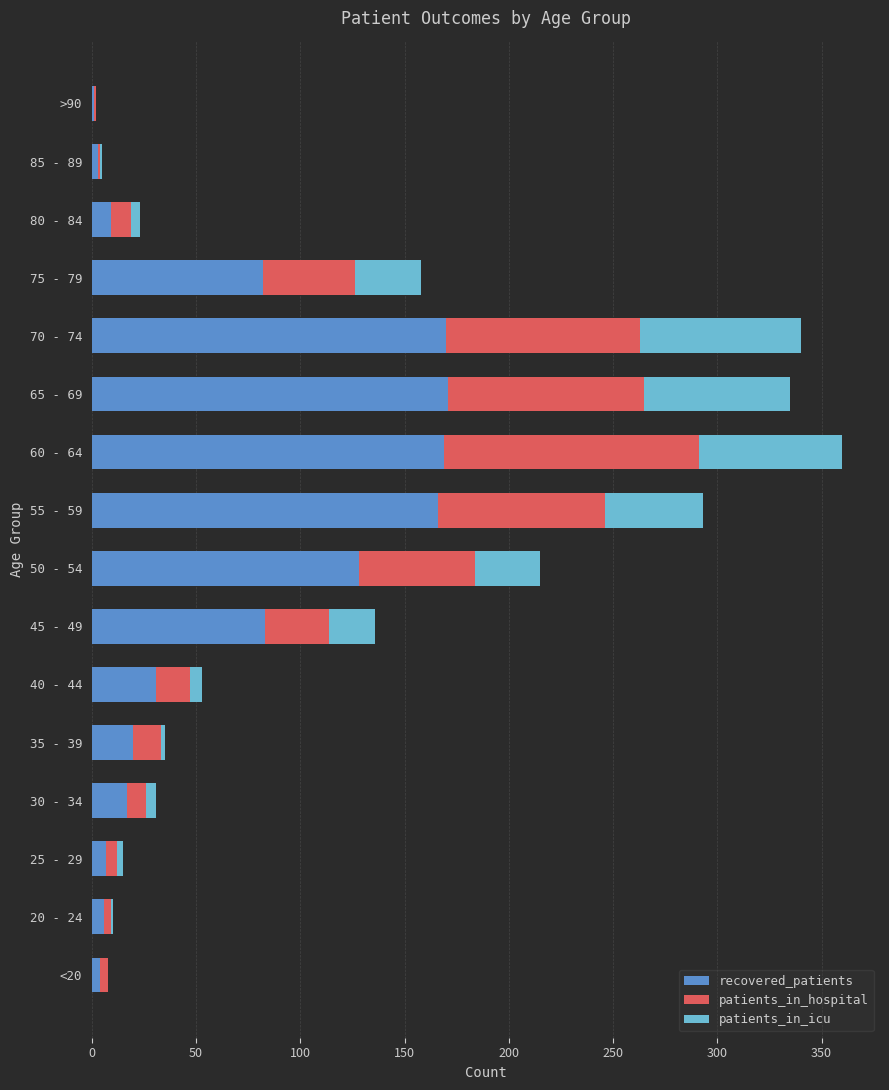

What is the sum of all recovered_patients values?

1067